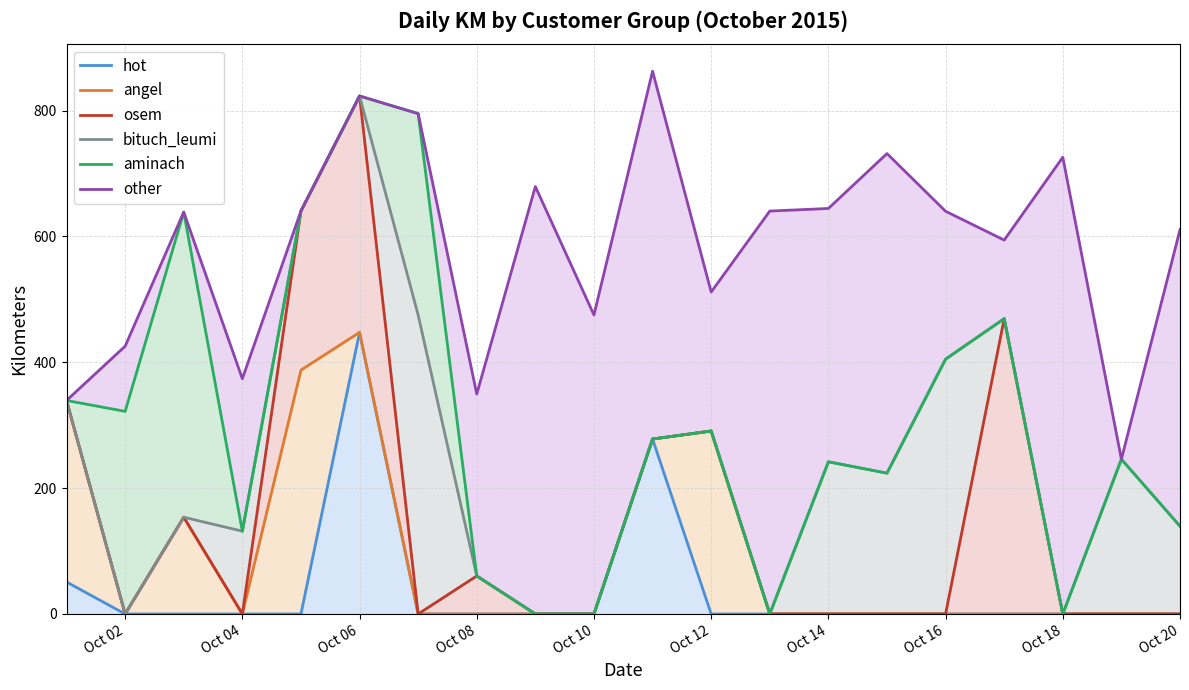

What position from the left is Oct 02?

2